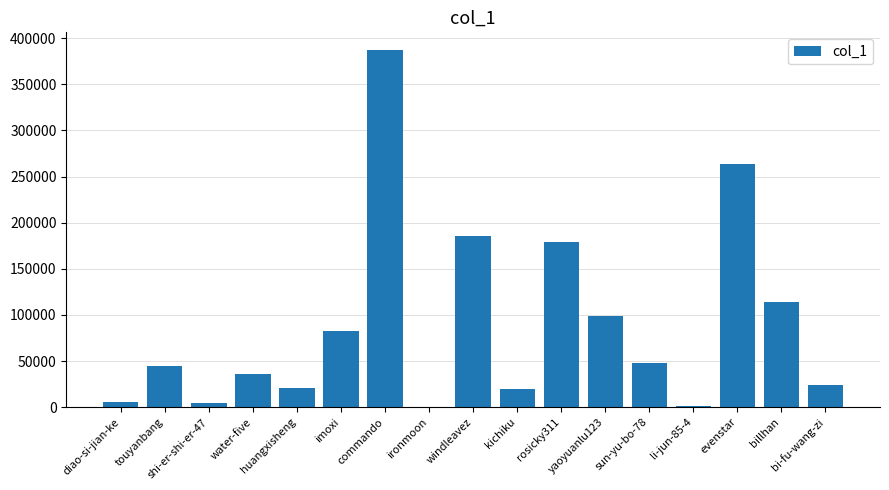

Which category has the highest value across all series?

commando